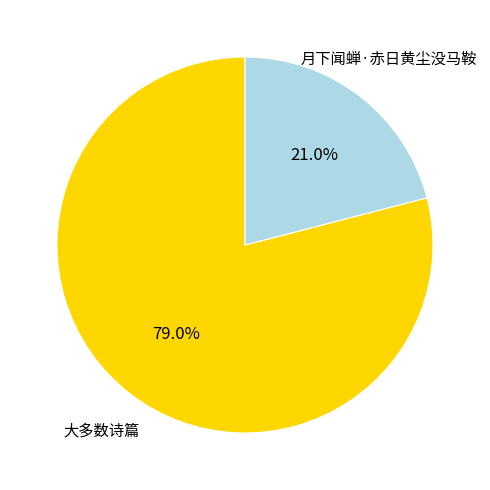

How many segments does this pie chart have?

2